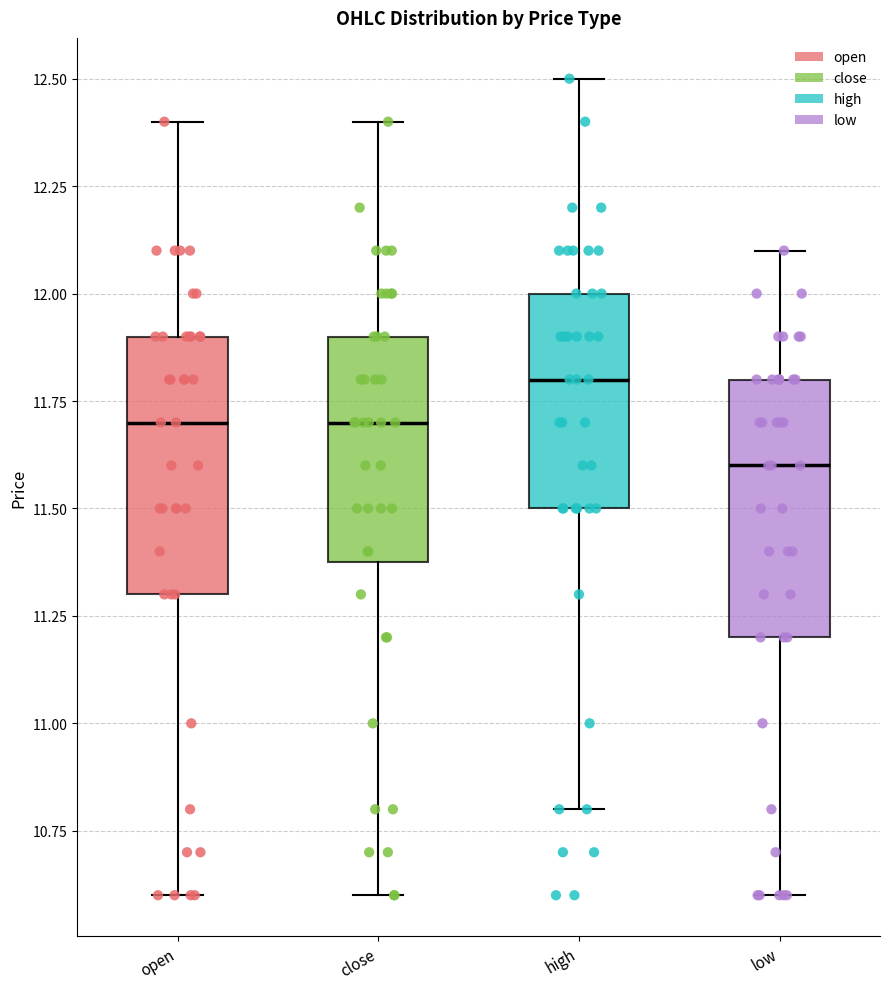

Reading left to right, read every box against the y-axis: the position of its median line, the range the box covers, and the ends of its whiskers. The values are not printed on the chart, so give them approximately, as read against the axis.

open: median 11.7, box 11.3 to 11.9, whiskers 10.6 to 12.4
close: median 11.7, box 11.4 to 11.9, whiskers 10.6 to 12.4
high: median 11.8, box 11.5 to 12.0, whiskers 10.8 to 12.5
low: median 11.6, box 11.2 to 11.8, whiskers 10.6 to 12.1